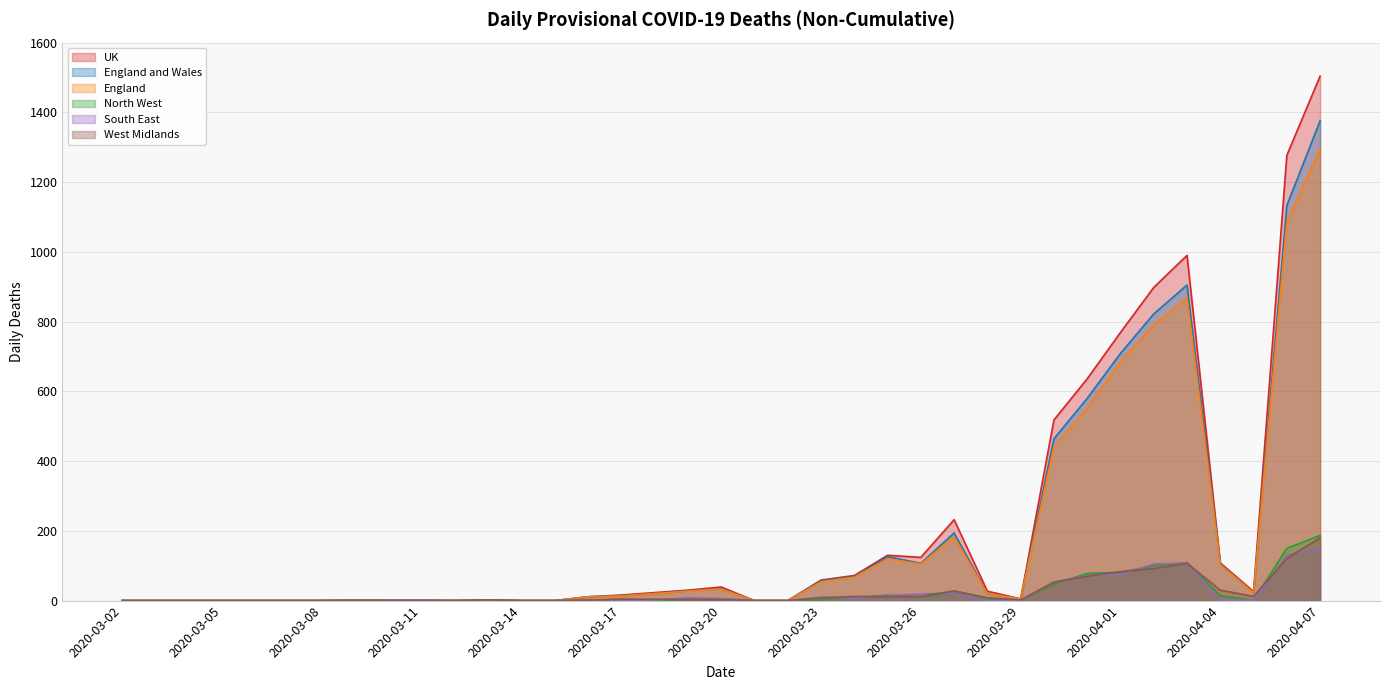

How many lines are shown in the chart?

6